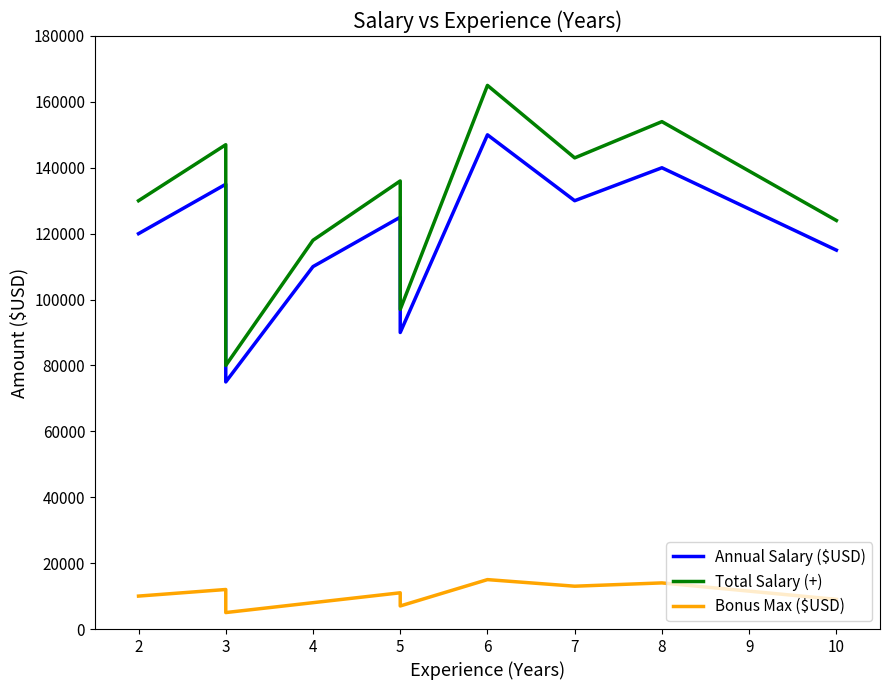

What is the spread (max minus min) of values at 5?

125000